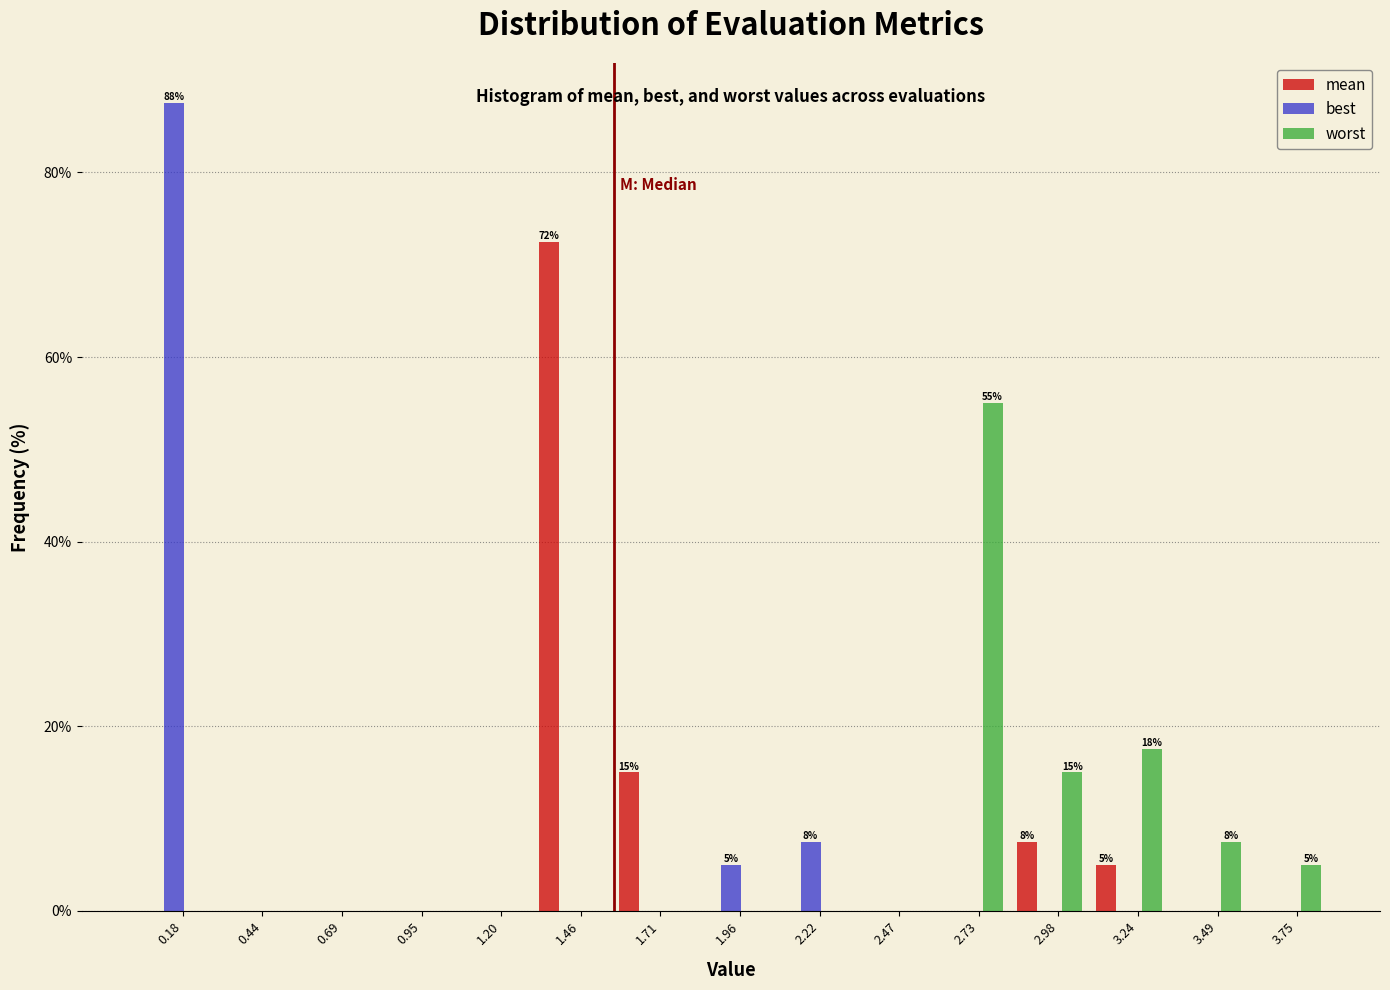

Between 1.46 and 3.49, which series saw the biggest shift?

mean